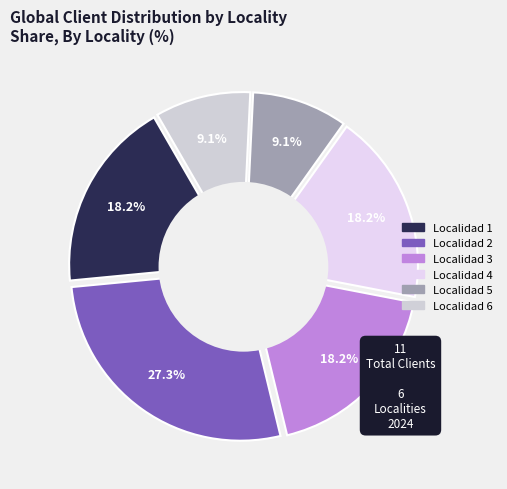

Is Localidad 6 the majority of the pie?

No